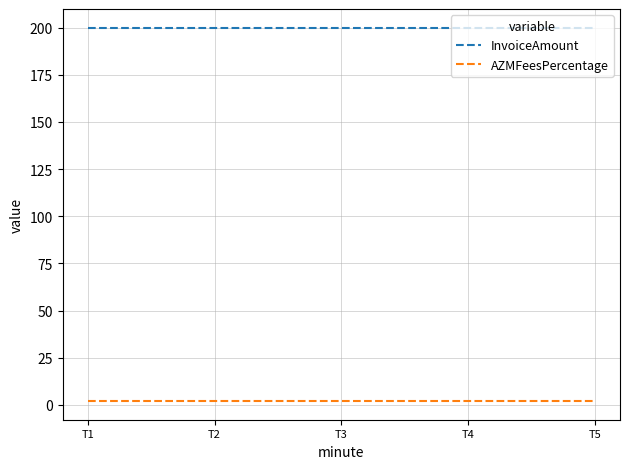

What is the minimum value shown in the chart?

2